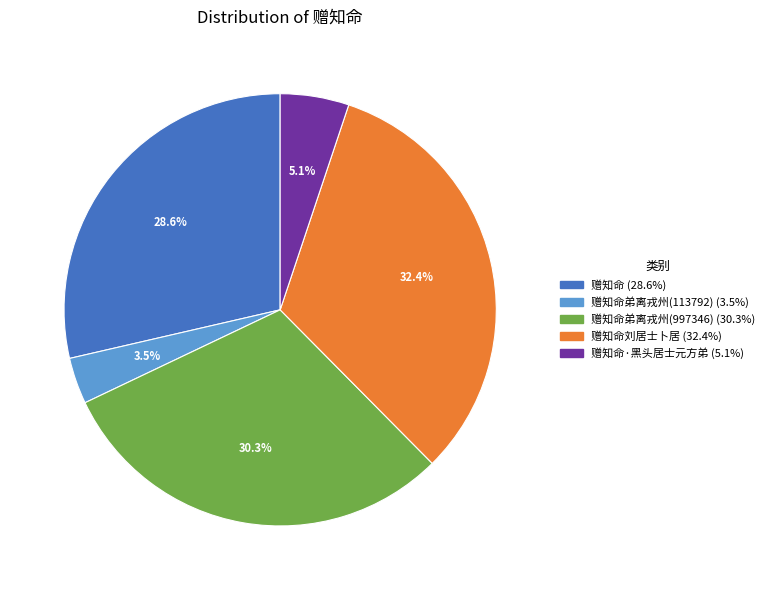

Does any single category account for the majority?

No